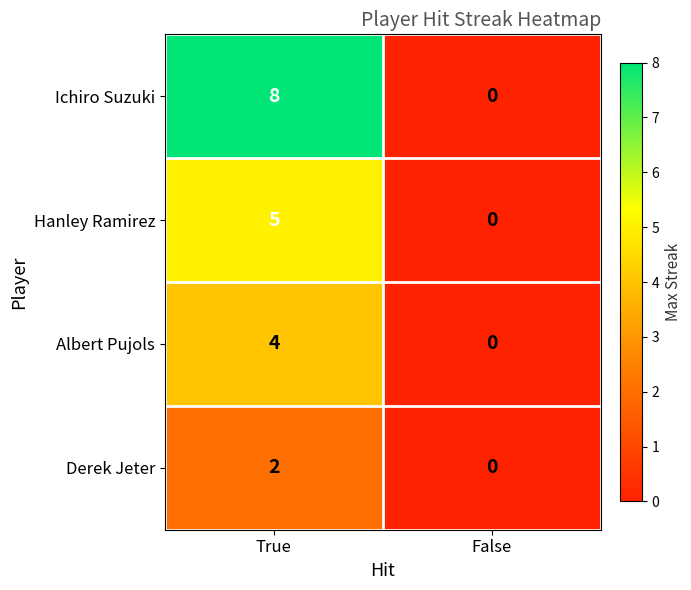

Between True and False, which series saw the biggest shift?

Ichiro Suzuki